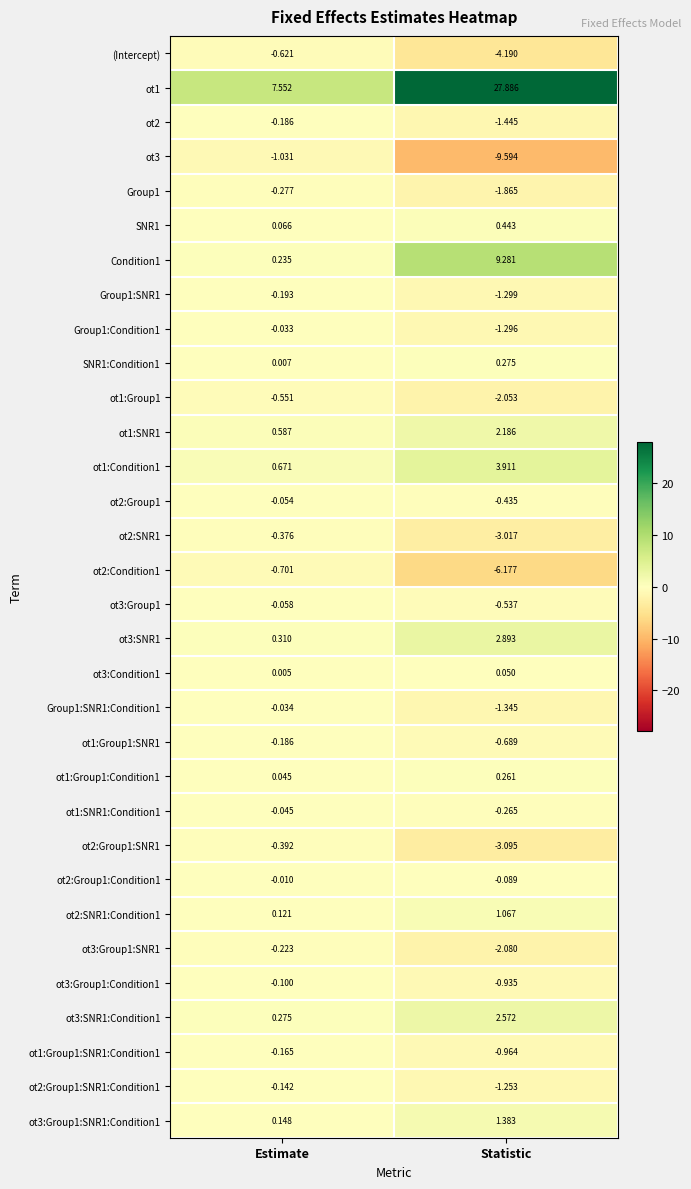

Which series has the largest range (max minus min)?

ot1